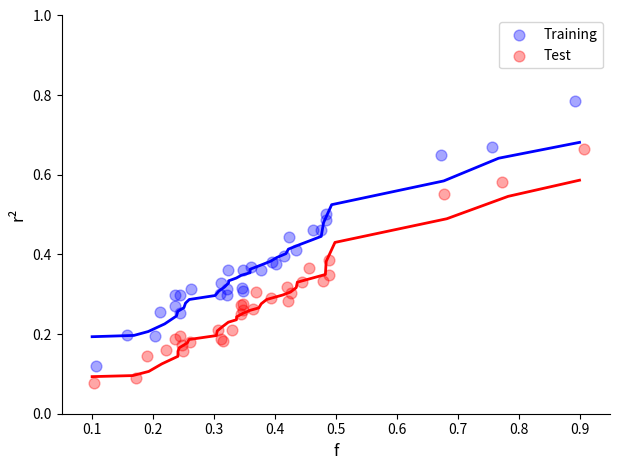

Which series contains the lowest Y value?

Test